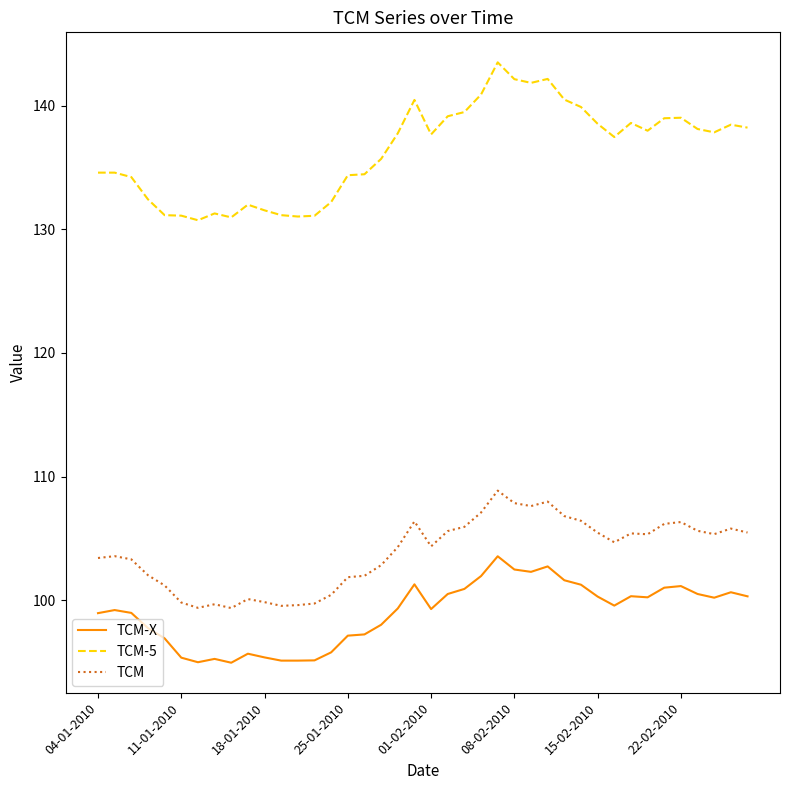

What is the difference between the maximum and minimum values in the TCM series?

9.5